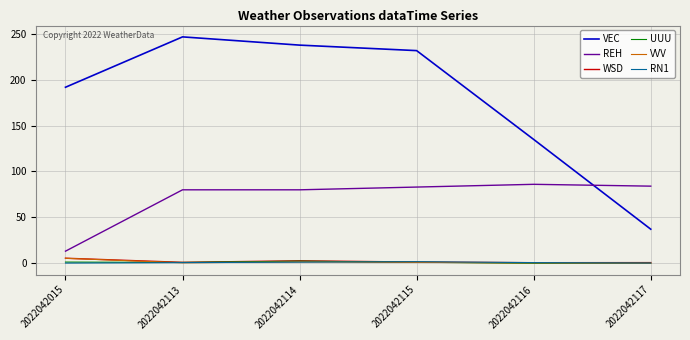

What is the difference between the highest and lowest values at 2022042116?

135.2